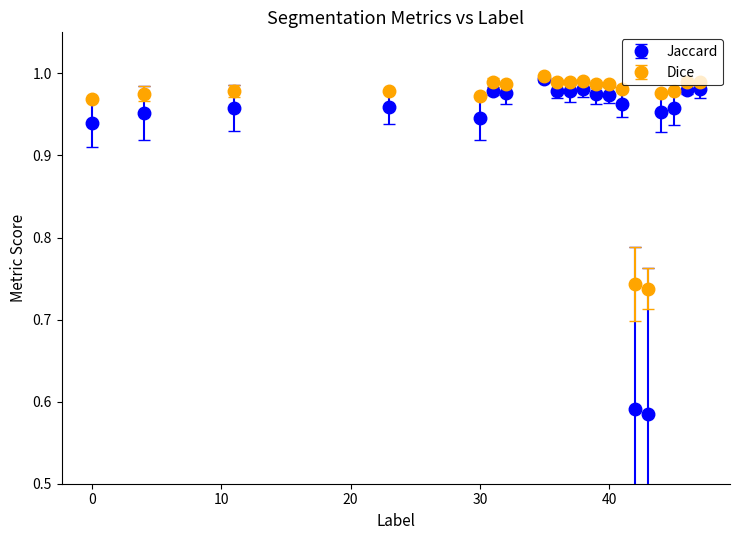

Which series has the largest total across all categories?

Dice